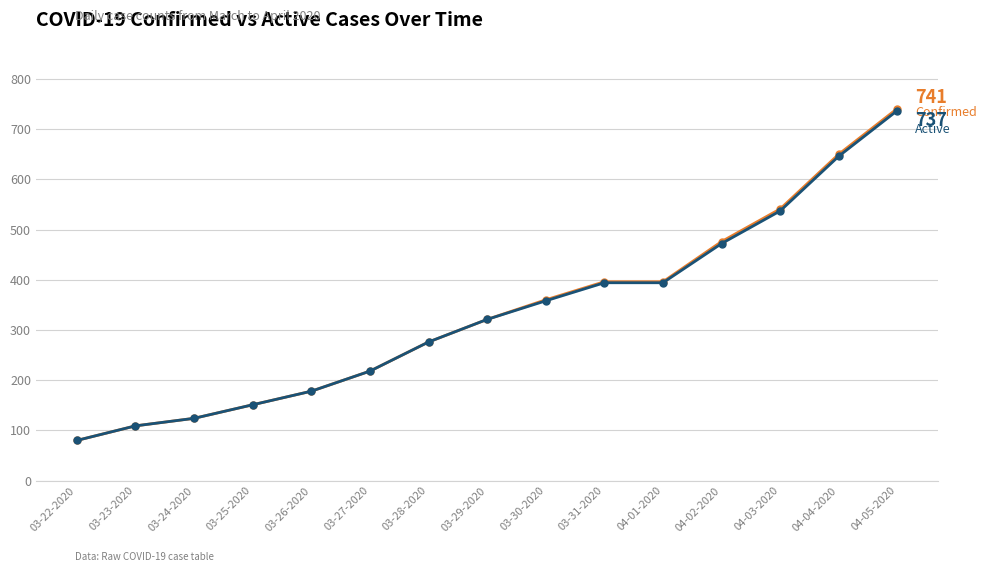

What value does the Active series have at 03-31-2020, to the nearest 50?

400